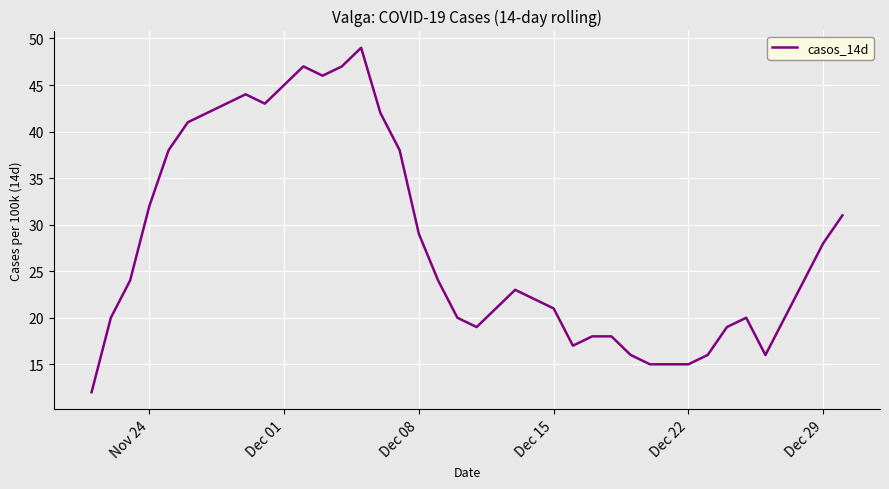

What is the difference between the maximum and minimum values?

37